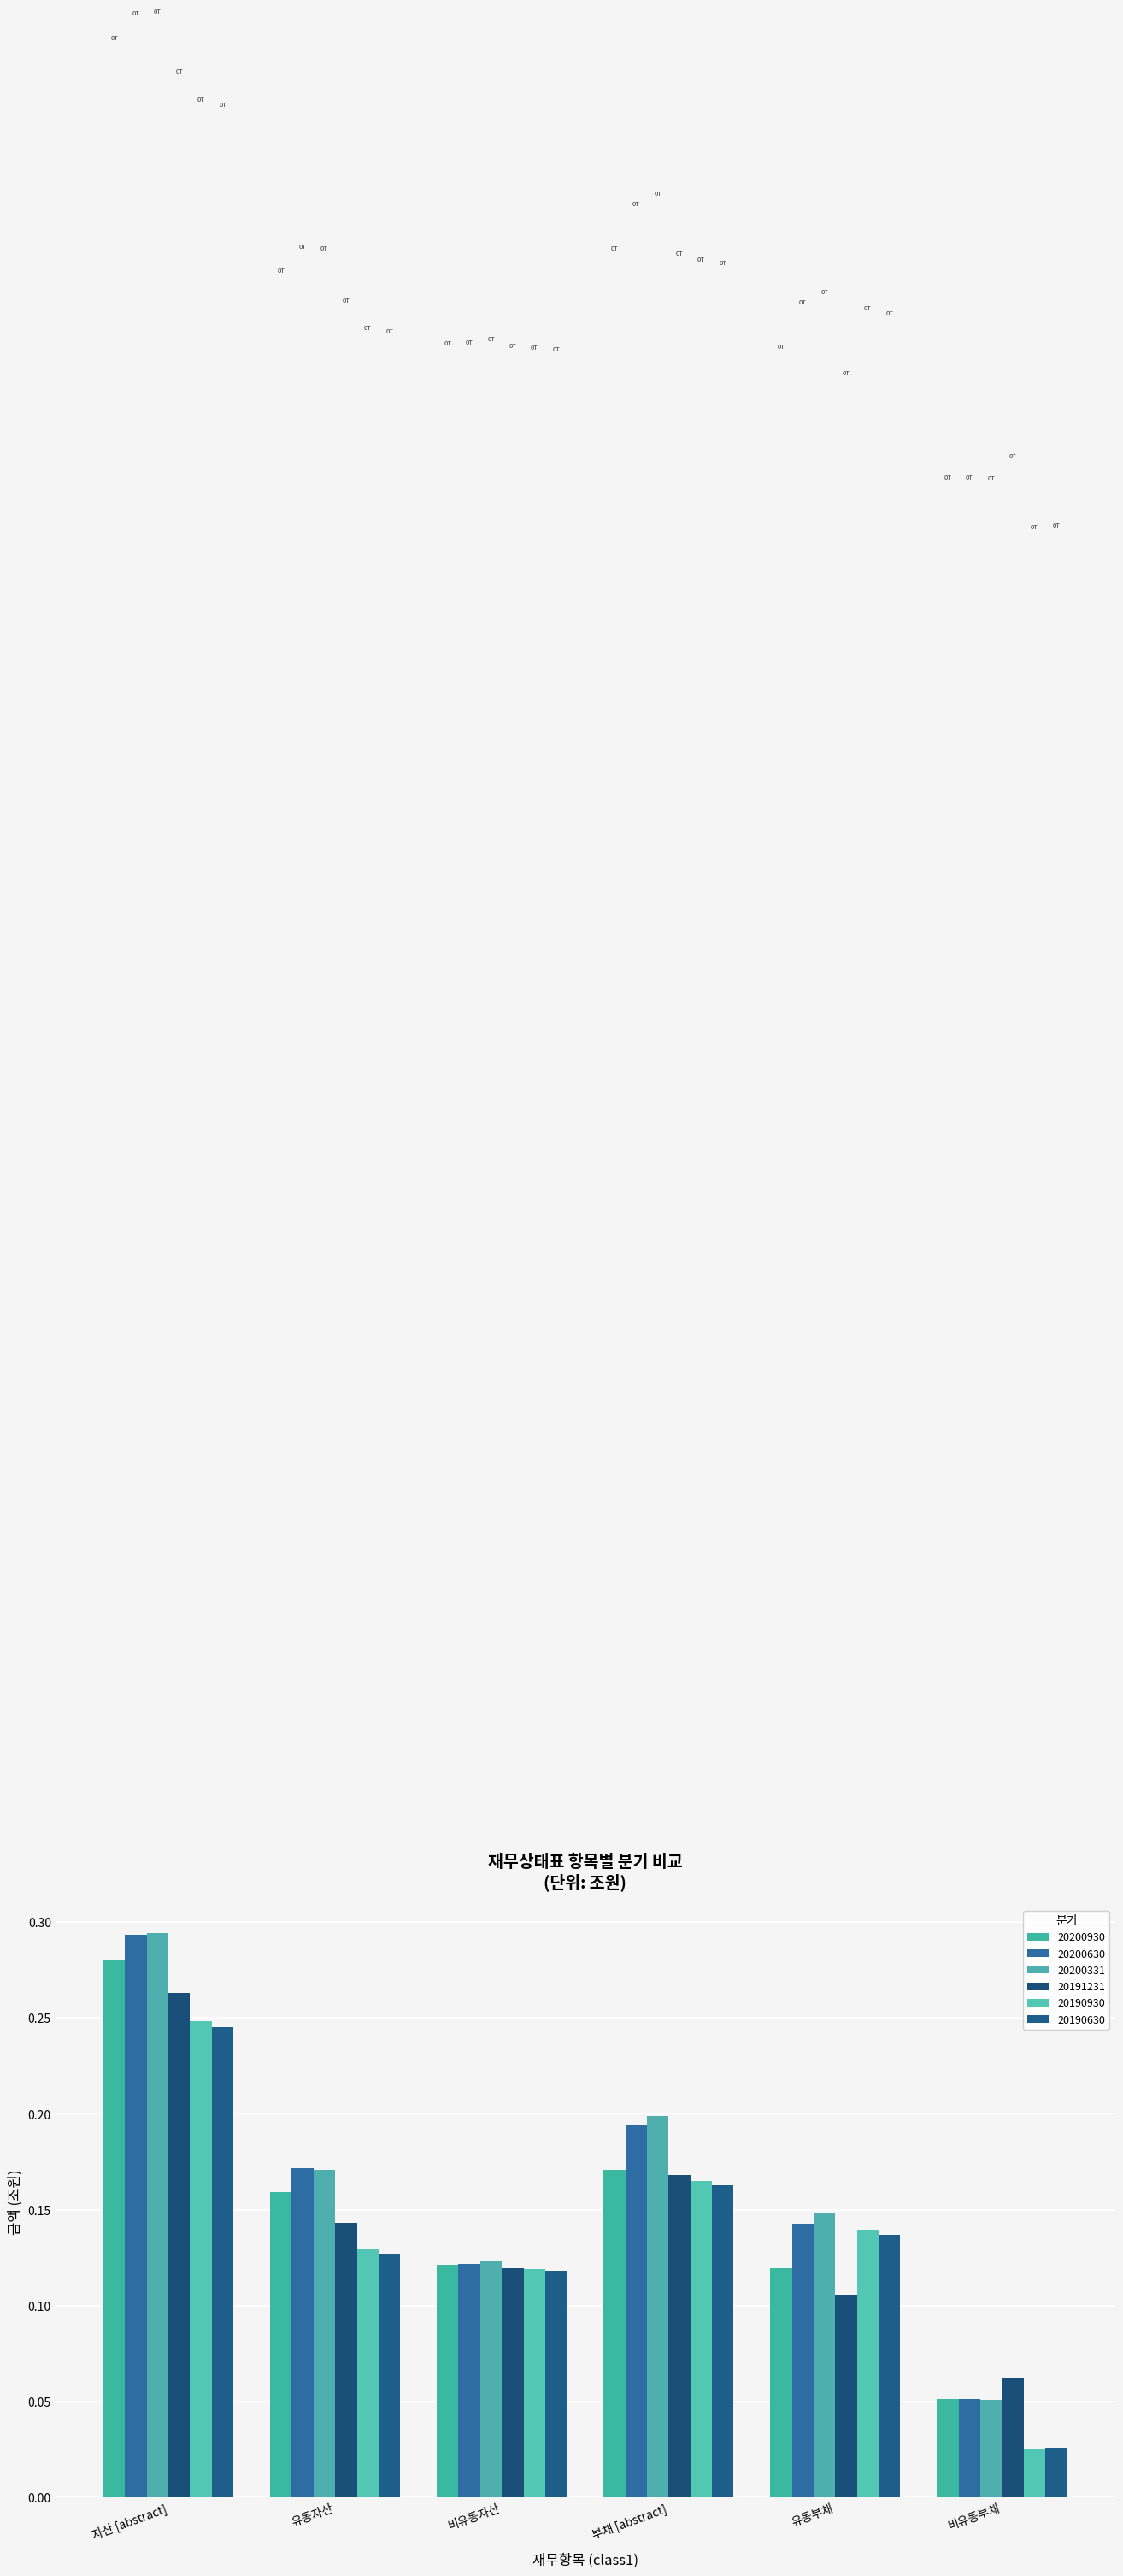

What is the total value across all series at 비유동부채?

0.3